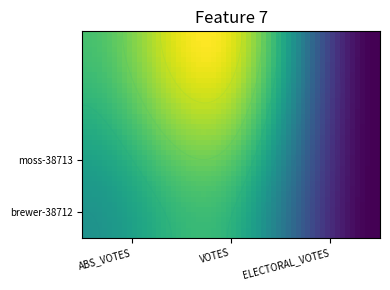

Which series has the largest total across all categories?

moss-38713